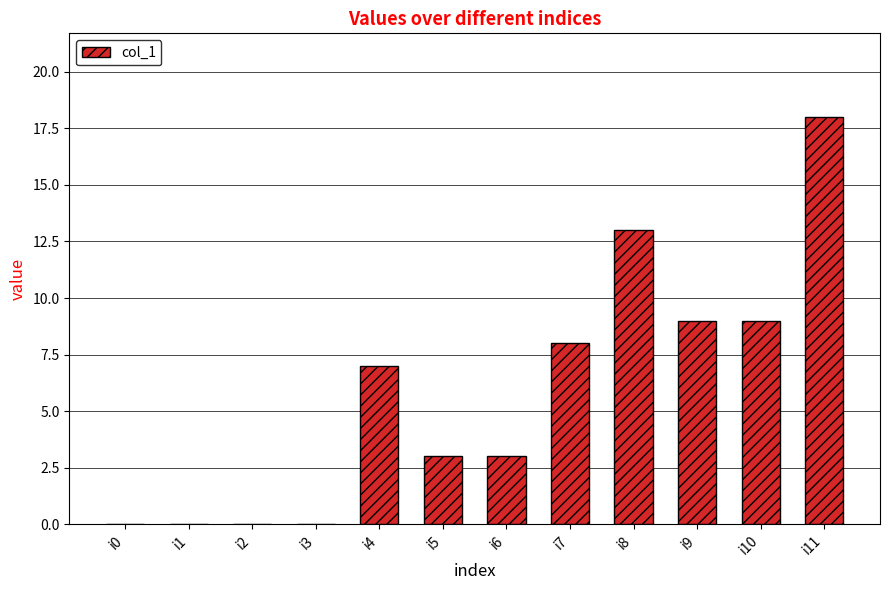

Does the chart contain stacked bars?

No